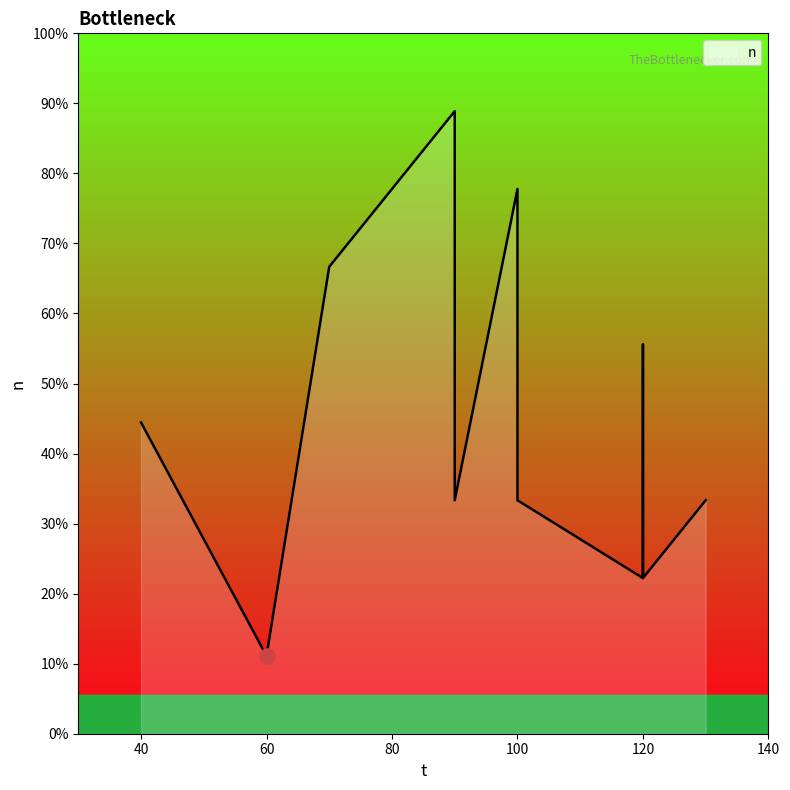

What is the ratio of the value at 100 to the value at 120?

3.5